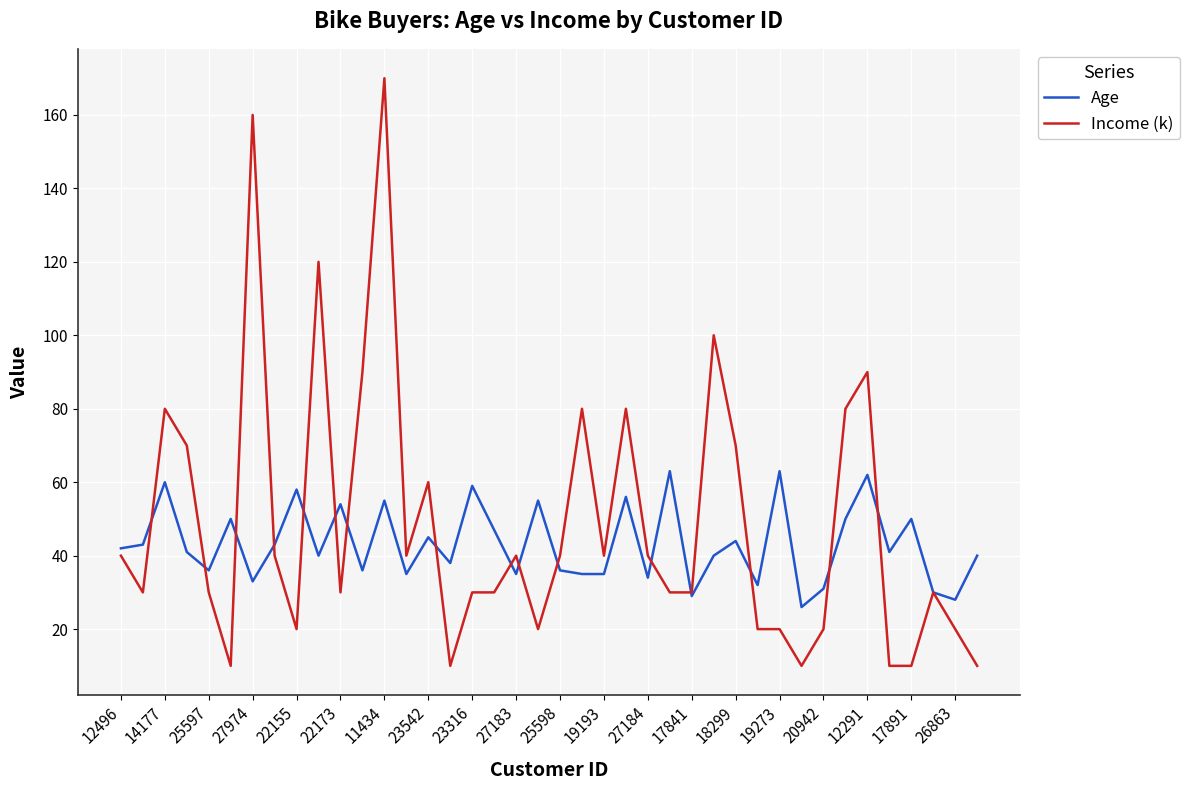

What is the greatest value displayed?

170